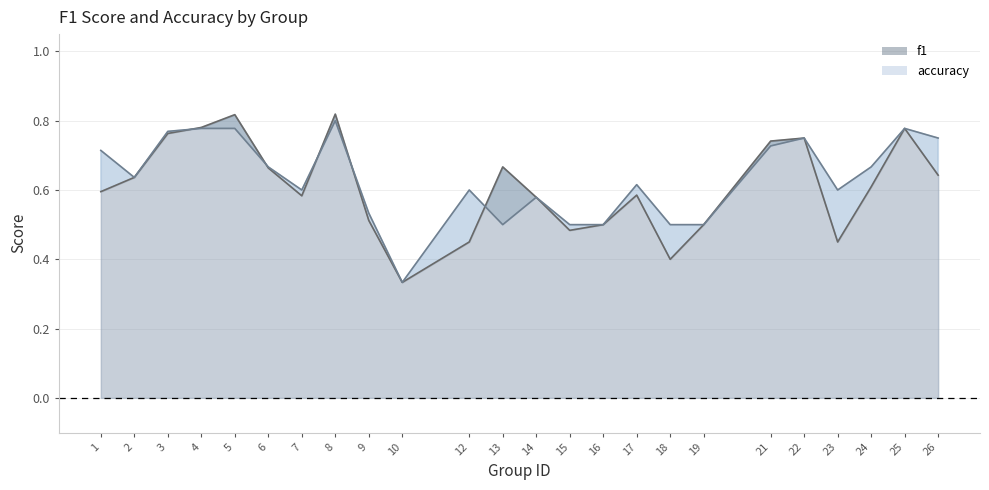

What is the lowest value of the f1 series?

0.3